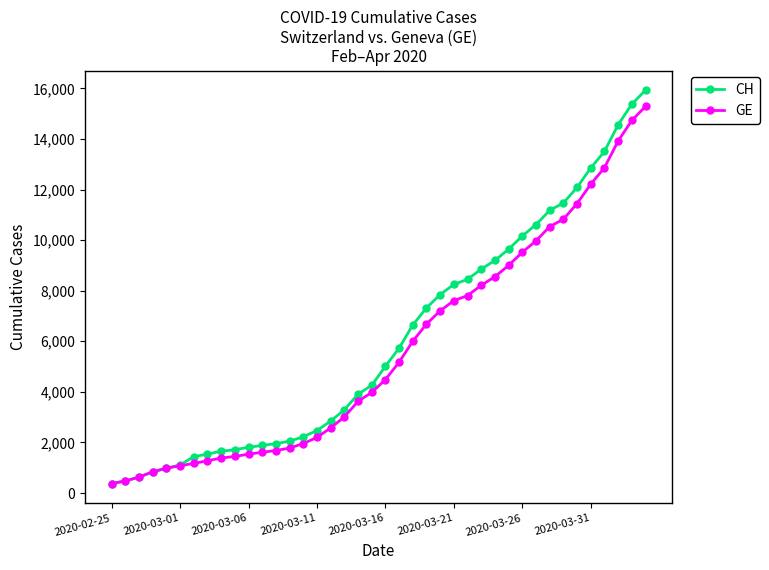

Which series has the largest range (max minus min)?

CH